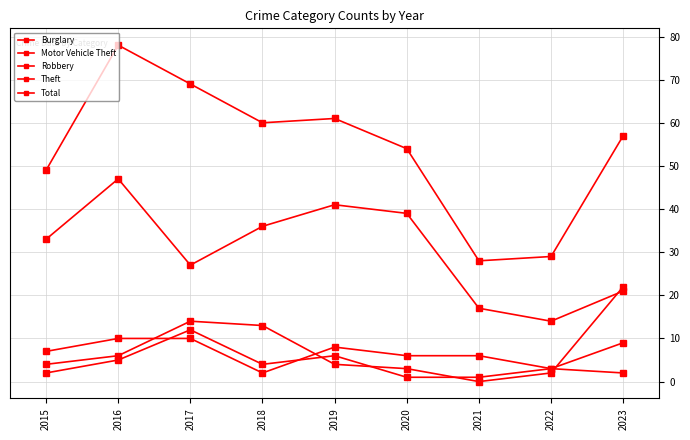

How many distinct data groups are displayed?

5